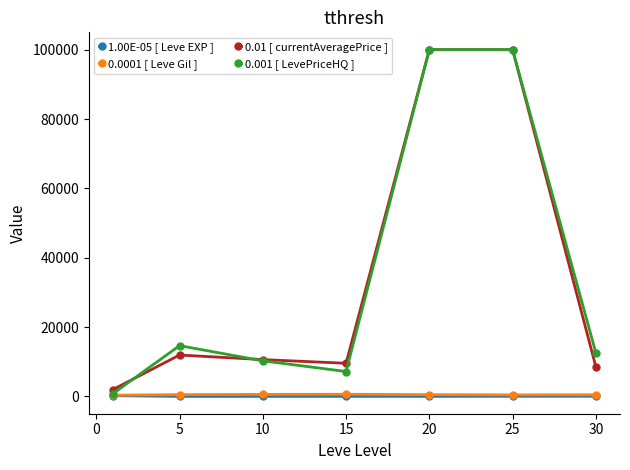

What is the highest value of the 0.01 [ currentAveragePrice ] series?

100000.0